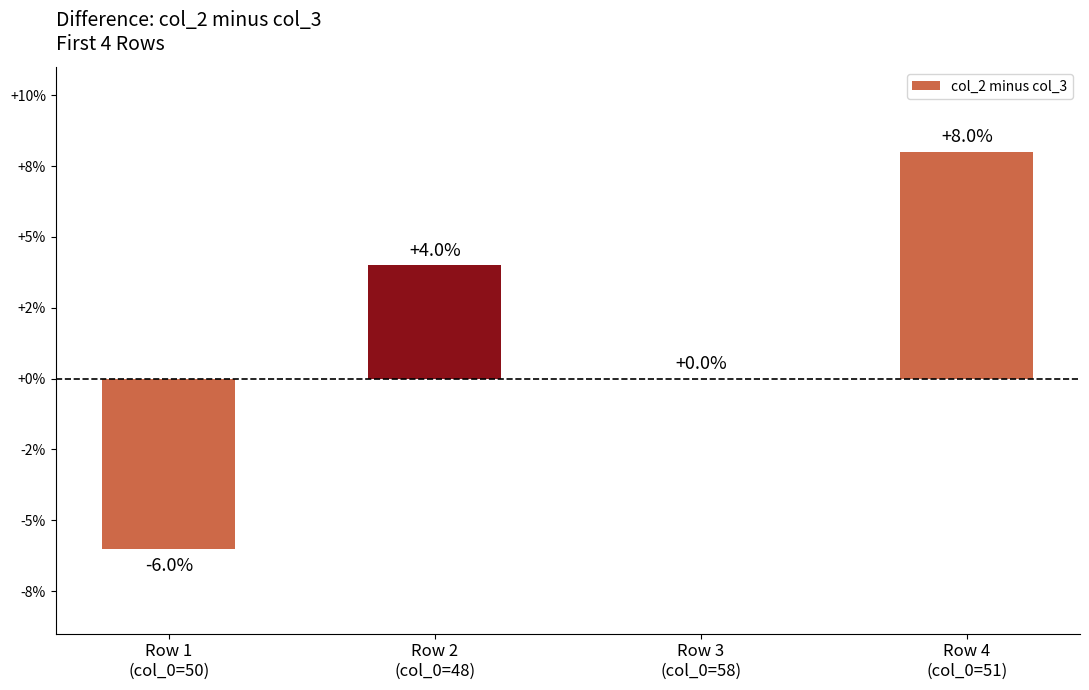

What is the label of the 4th bar from the right?

Row 1
(col_0=50)